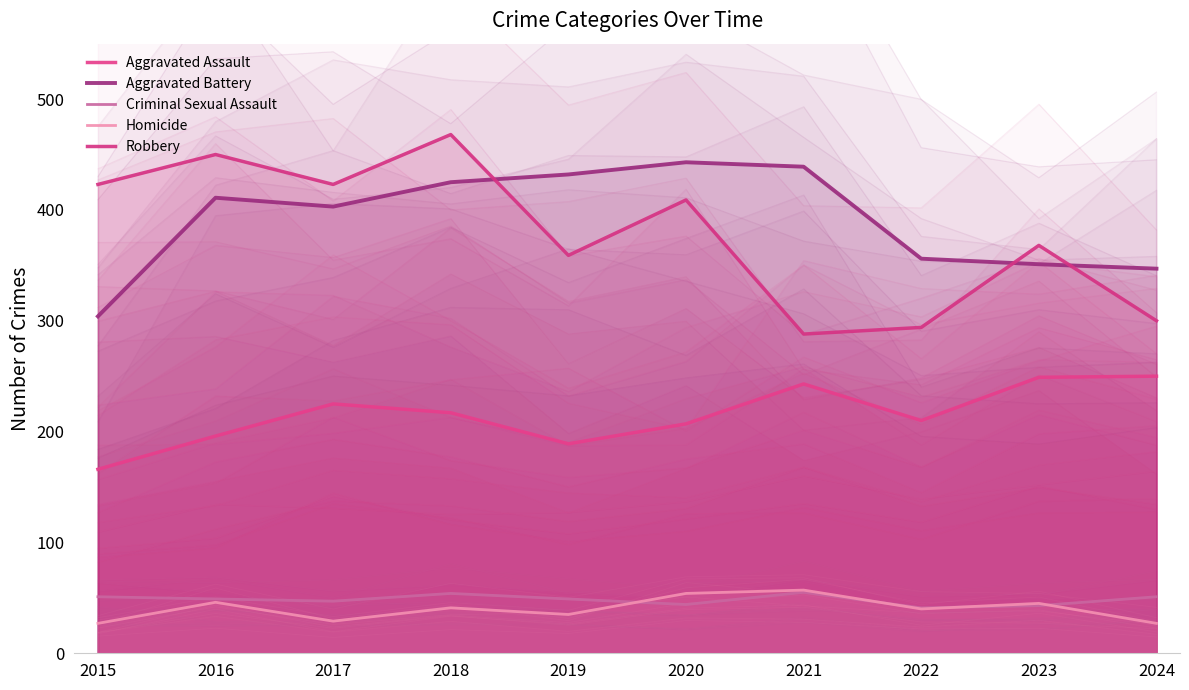

Reading left to right, extract all data points from this chart.

Aggravated Assault: 166	196	225	217	189	207	243	210	249	250
Aggravated Battery: 304	411	403	425	432	443	439	356	351	347
Criminal Sexual Assault: 51	49	47	54	49	44	55	41	43	51
Homicide: 27	46	29	41	35	54	57	40	45	27
Robbery: 423	450	423	468	359	409	288	294	368	300